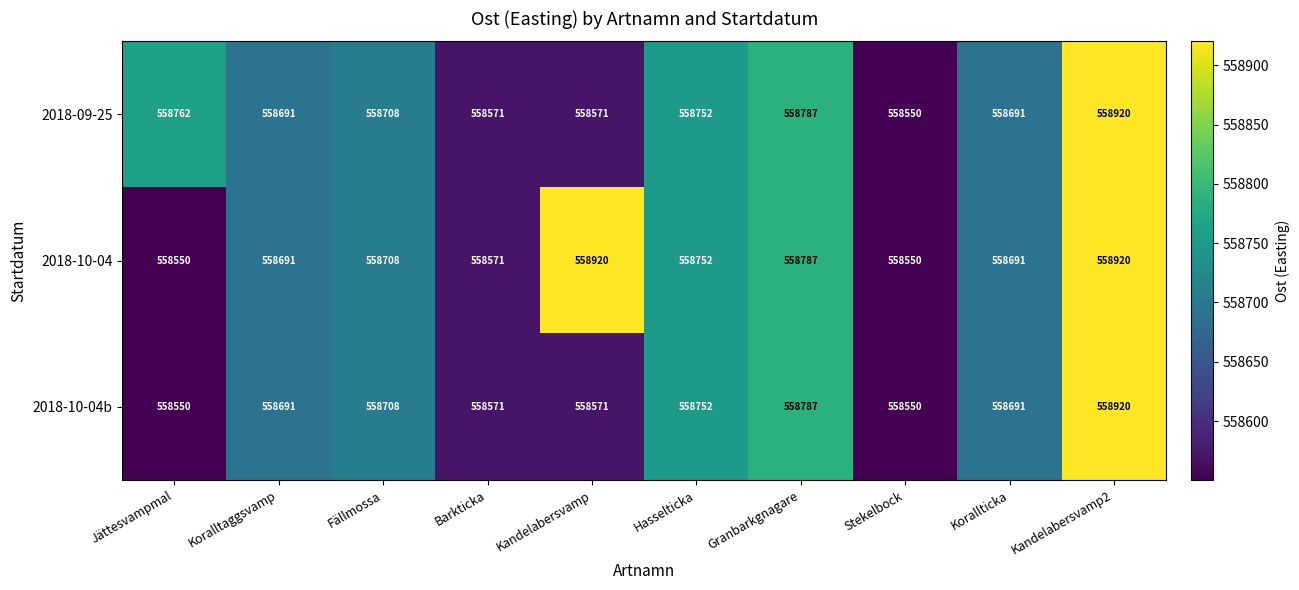

What is the lowest value of the 2018-09-25 series?

558550